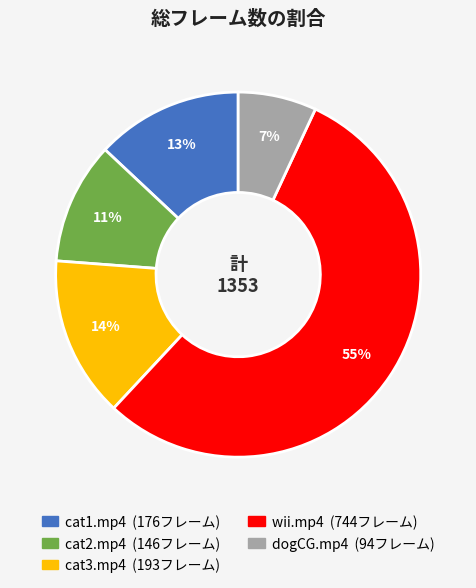

What percentage is the dogCG.mp4 slice, to the nearest percent?

7%